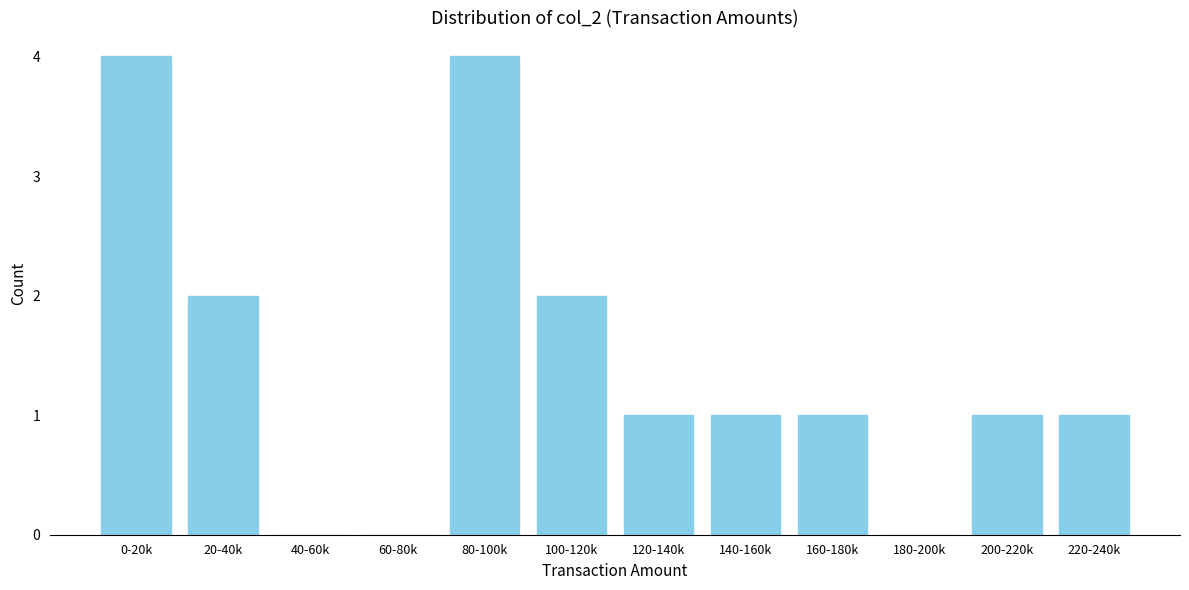

Reading right to left, what are all the values shown in this chart?

220-240k=1	200-220k=1	180-200k=0	160-180k=1	140-160k=1	120-140k=1	100-120k=2	80-100k=4	60-80k=0	40-60k=0	20-40k=2	0-20k=4